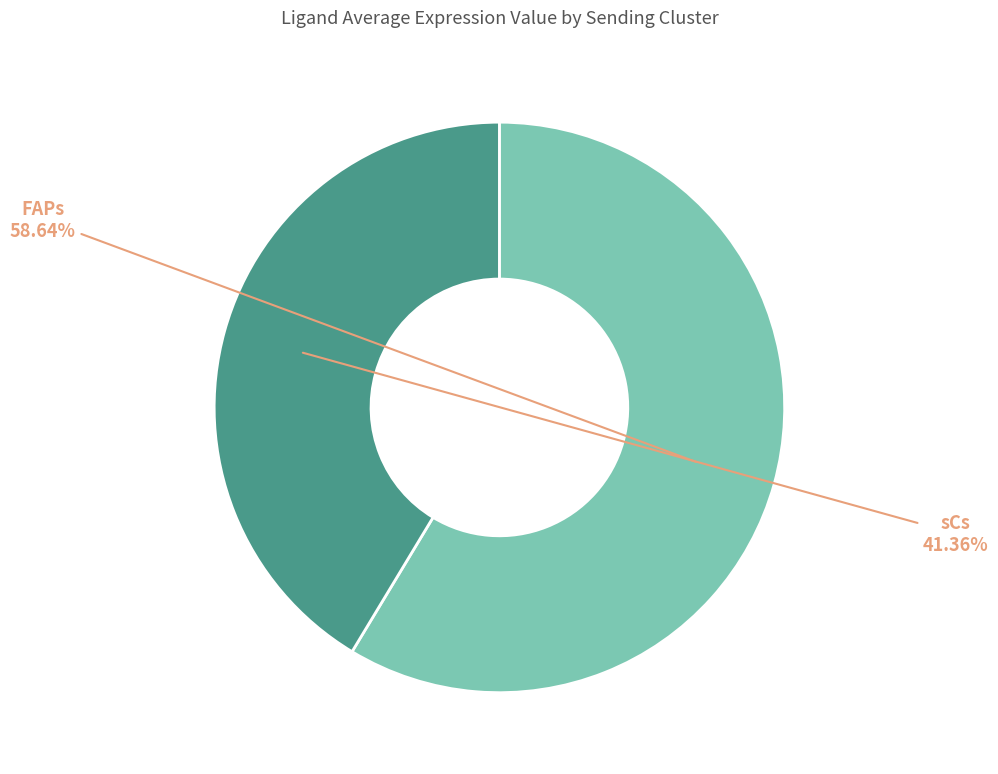

True or false: FAPs accounts for 66% of the total.

False